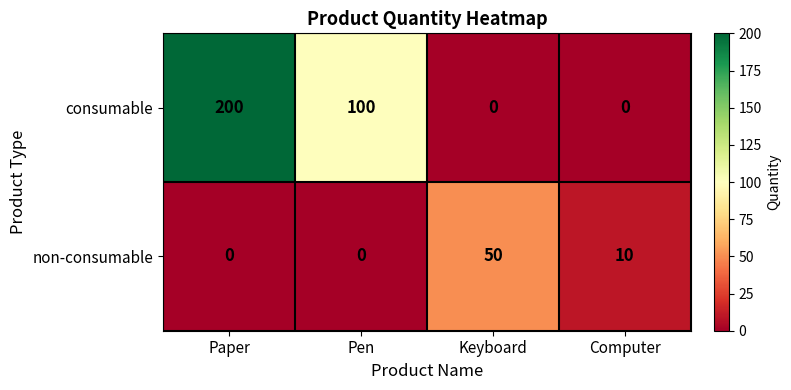

Which series has the largest total across all categories?

consumable